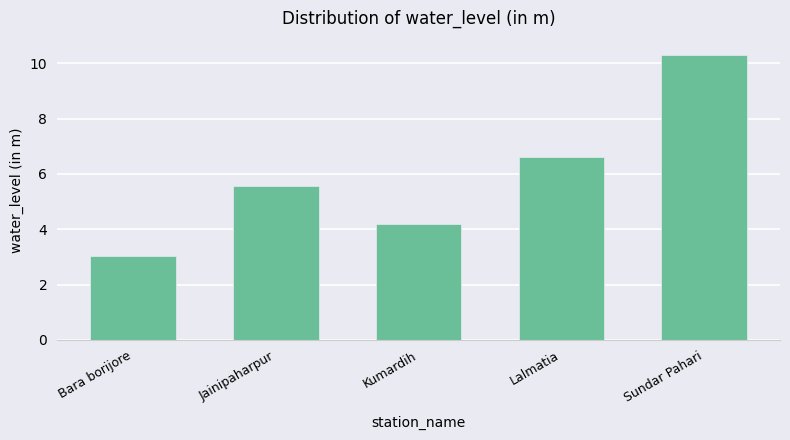

Is it true that the value at Lalmatia is 2.2?

False